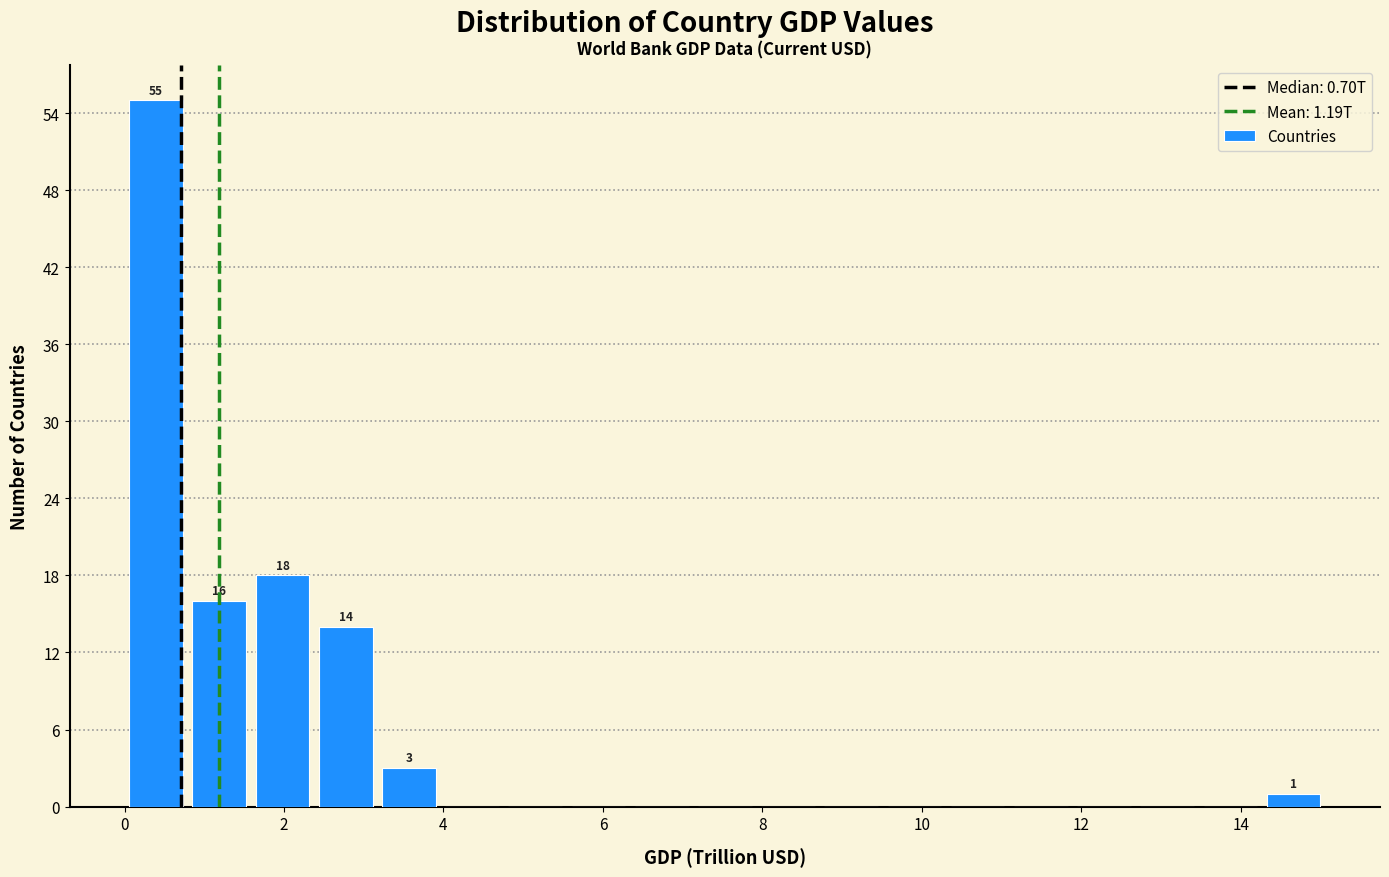

Read against the x-axis, roughly where is the centre of the tallest bar?

0.4